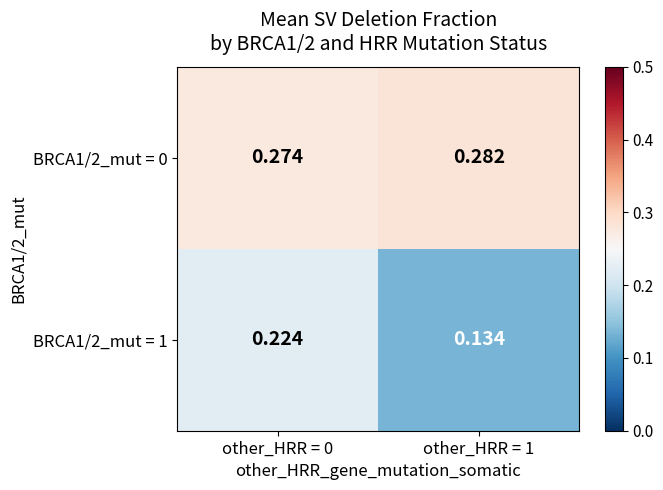

Is the value of BRCA1/2_mut = 0 at other_HRR = 0 greater than the value of BRCA1/2_mut = 1 at other_HRR = 0?

Yes